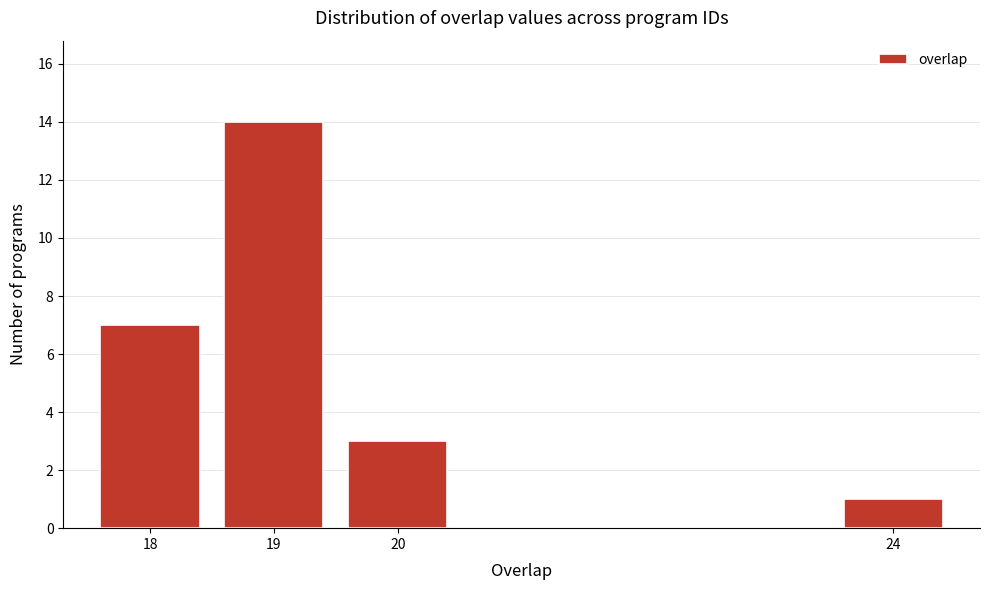

Reading right to left, what are all the values shown in this chart?

24=1	20=3	19=14	18=7